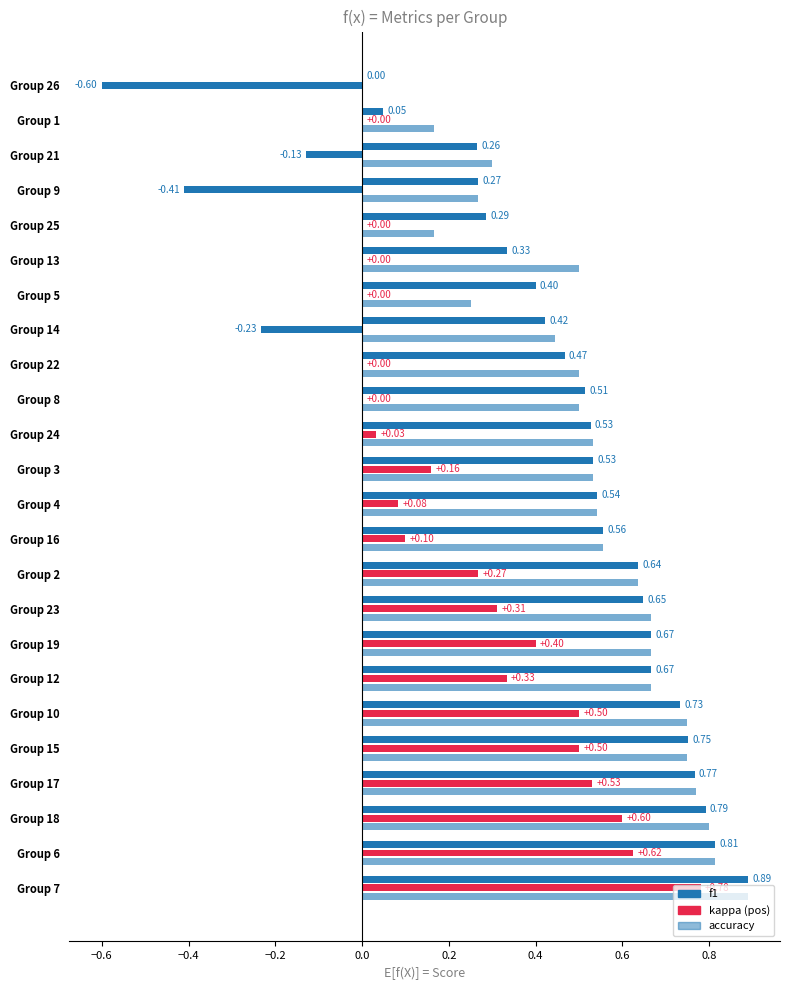

True or false: kappa has a value of 0.4 at 8.

False